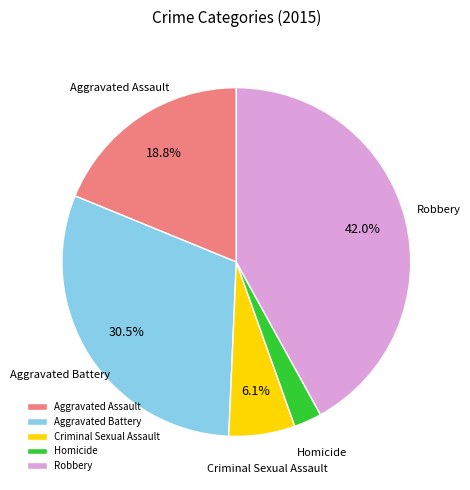

Which category has the smallest portion of the pie?

Homicide